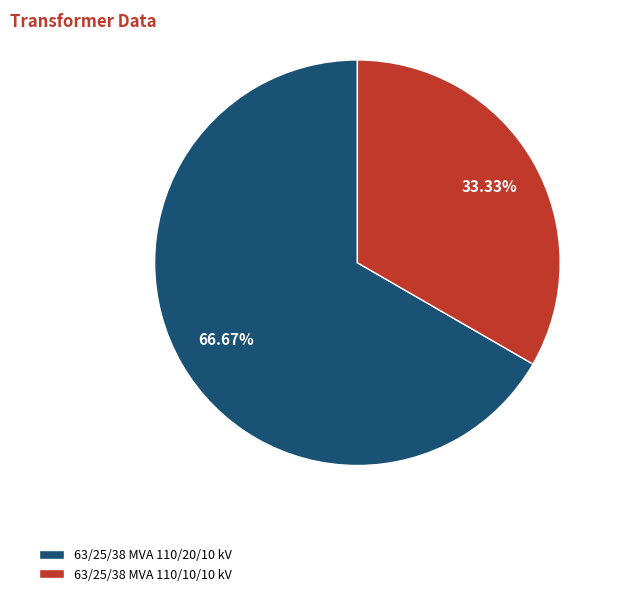

To the nearest percent, what portion does 63/25/38 MVA 110/20/10 kV represent?

67%